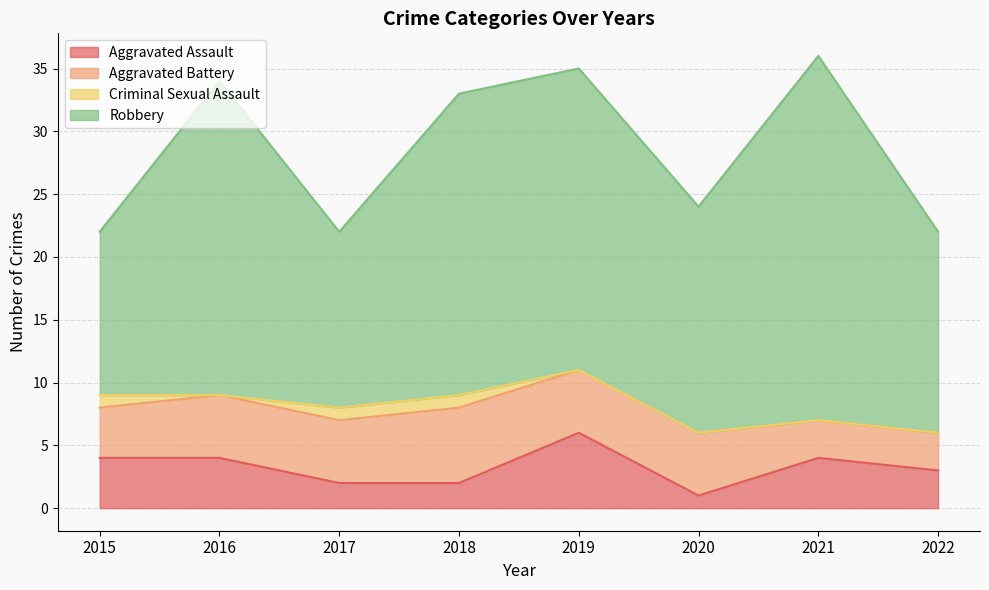

At 2017, list the series in order from smallest to largest.

Criminal Sexual Assault, Aggravated Assault, Aggravated Battery, Robbery